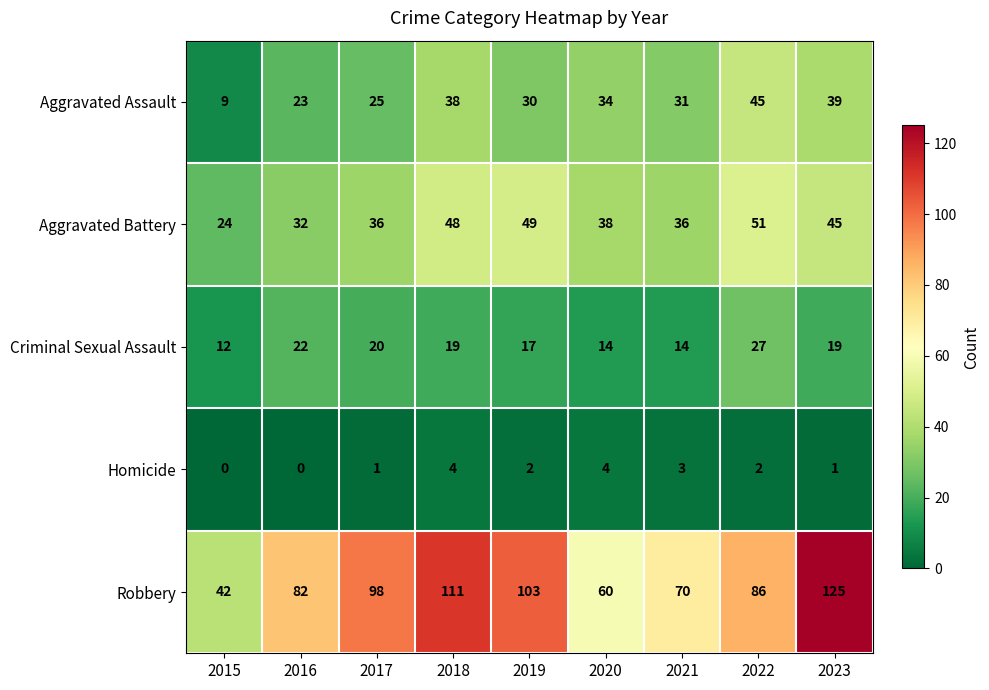

What is the sum of the Homicide values at 2022 and 2020?

6